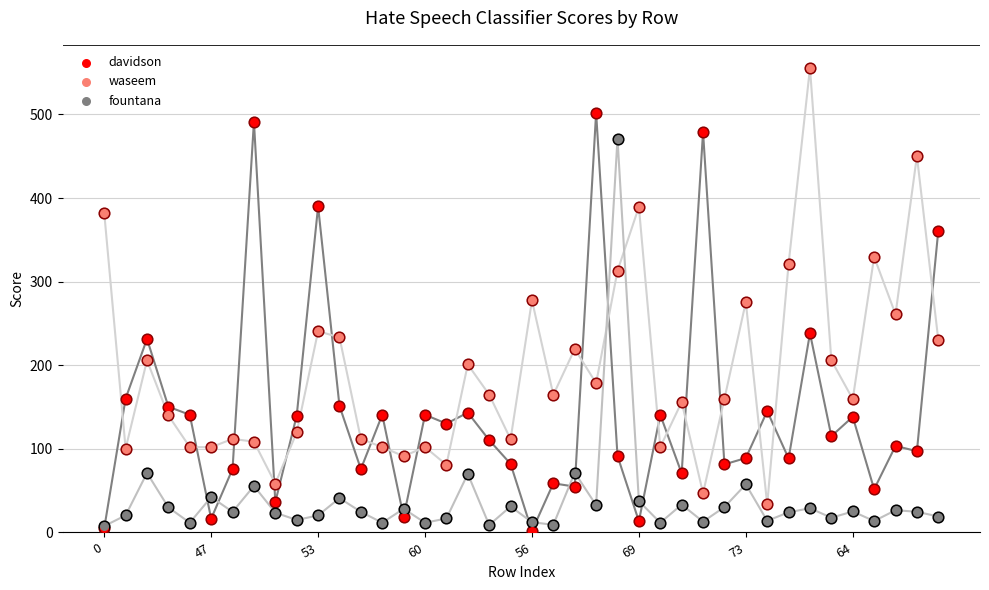

What are all the series names shown in the legend?

davidson, waseem, fountana